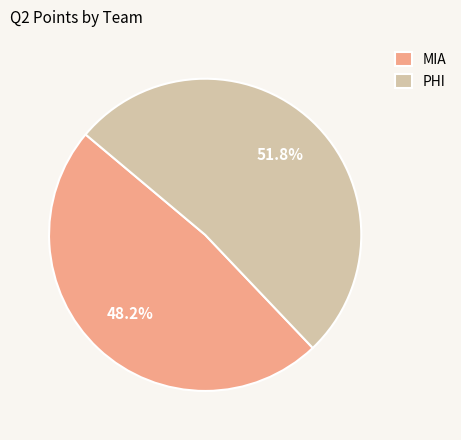

Count the number of slices in the pie.

2